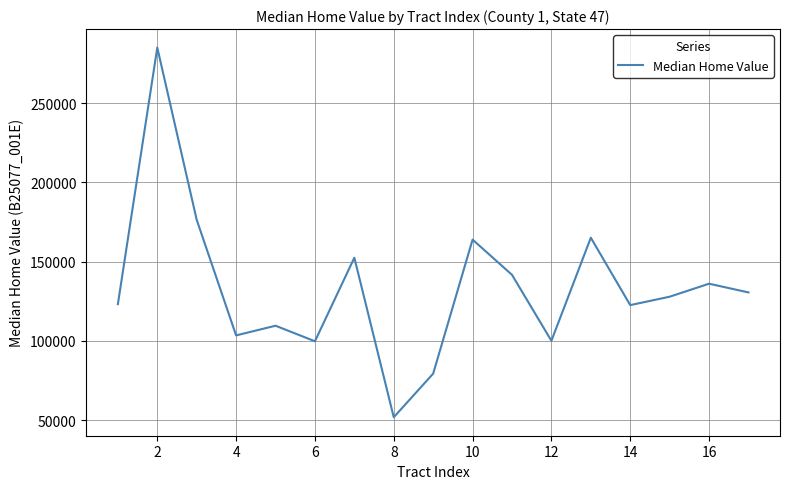

Is this an area chart (filled region under the line)?

No